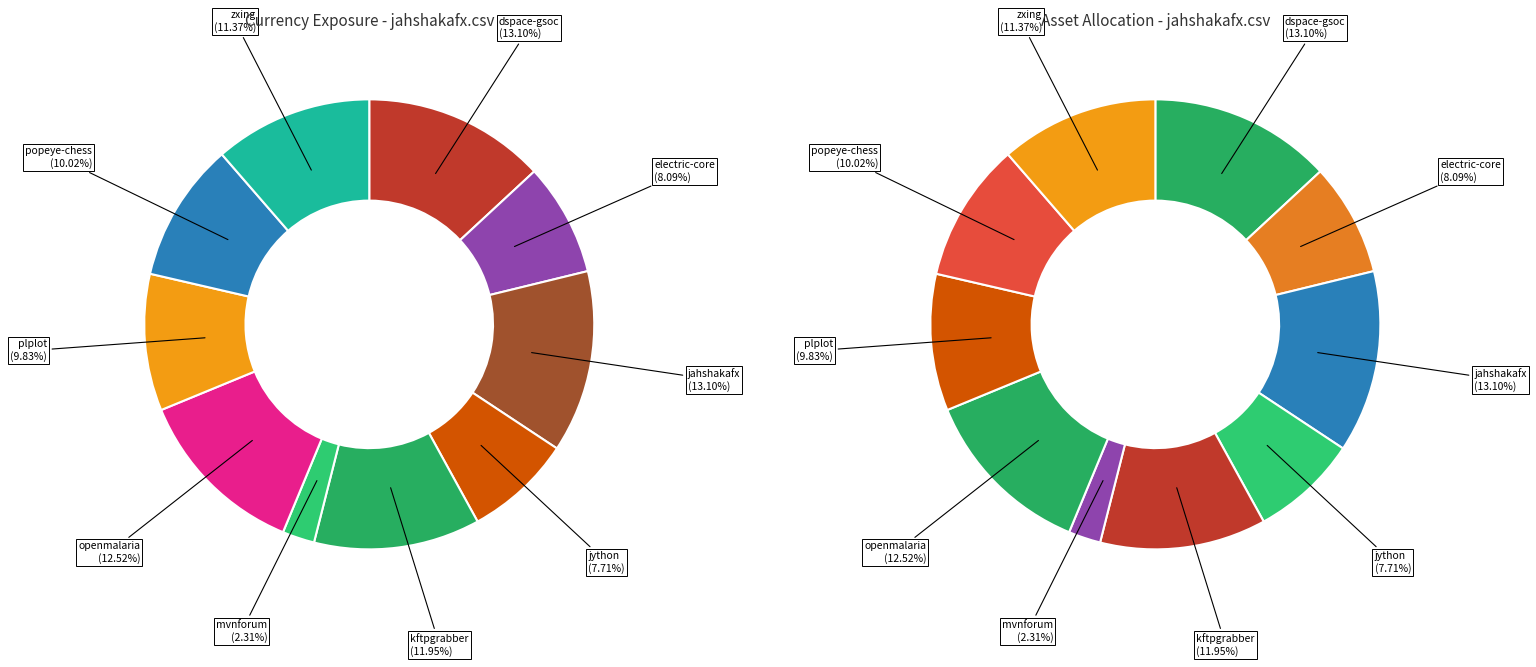

To the nearest percent, what percentage of the pie is jython.csv?

8%